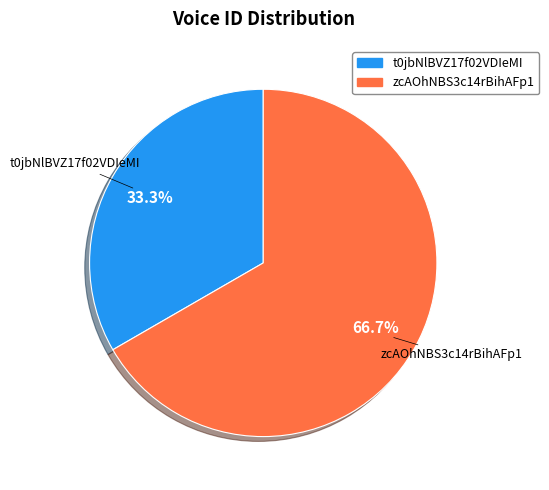

To the nearest percent, what percentage of the pie is t0jbNlBVZ17f02VDIeMI?

33%